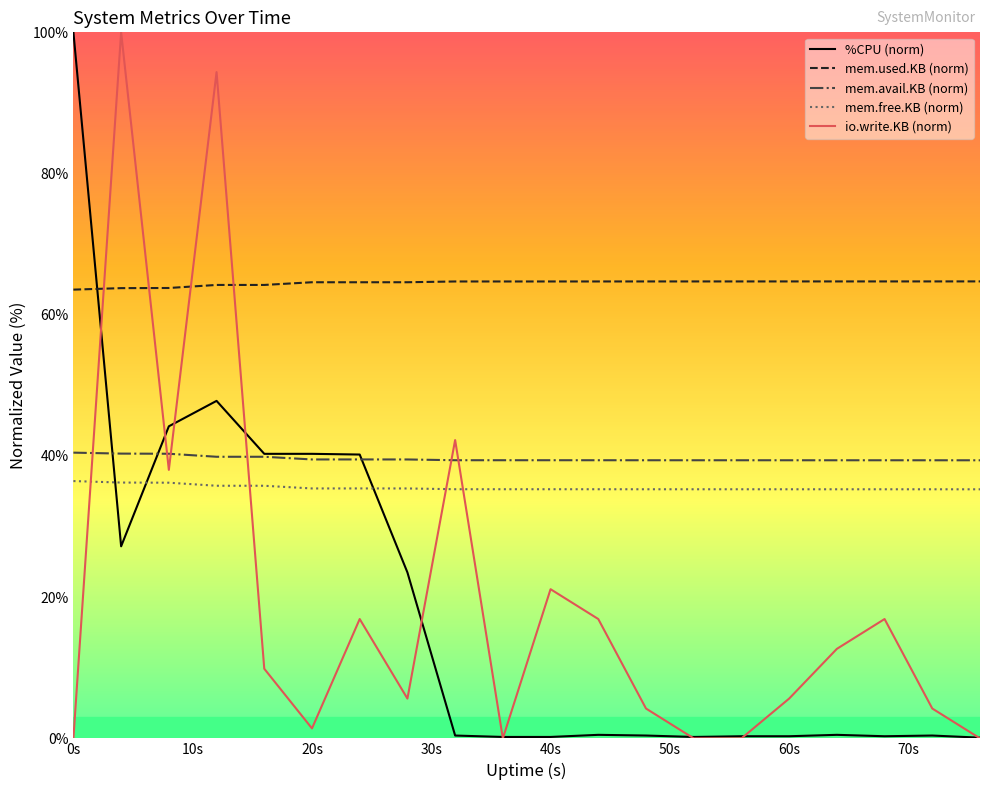

What is the highest value of the %CPU (norm) series?

100.0